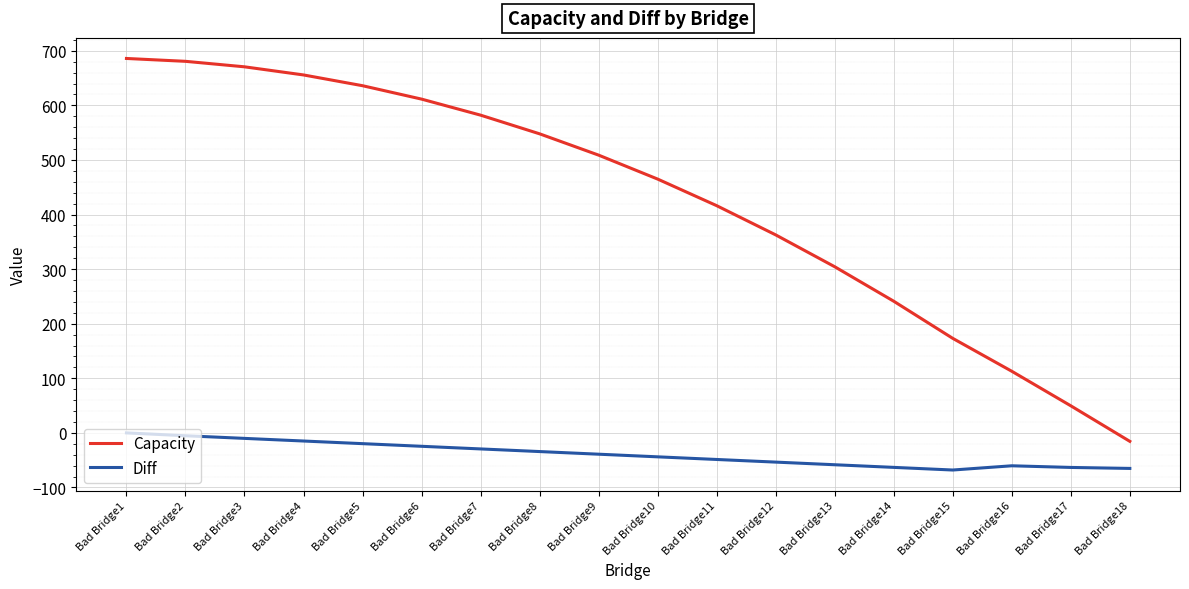

At Bad Bridge6, list the series in order from smallest to largest.

Diff, Capacity